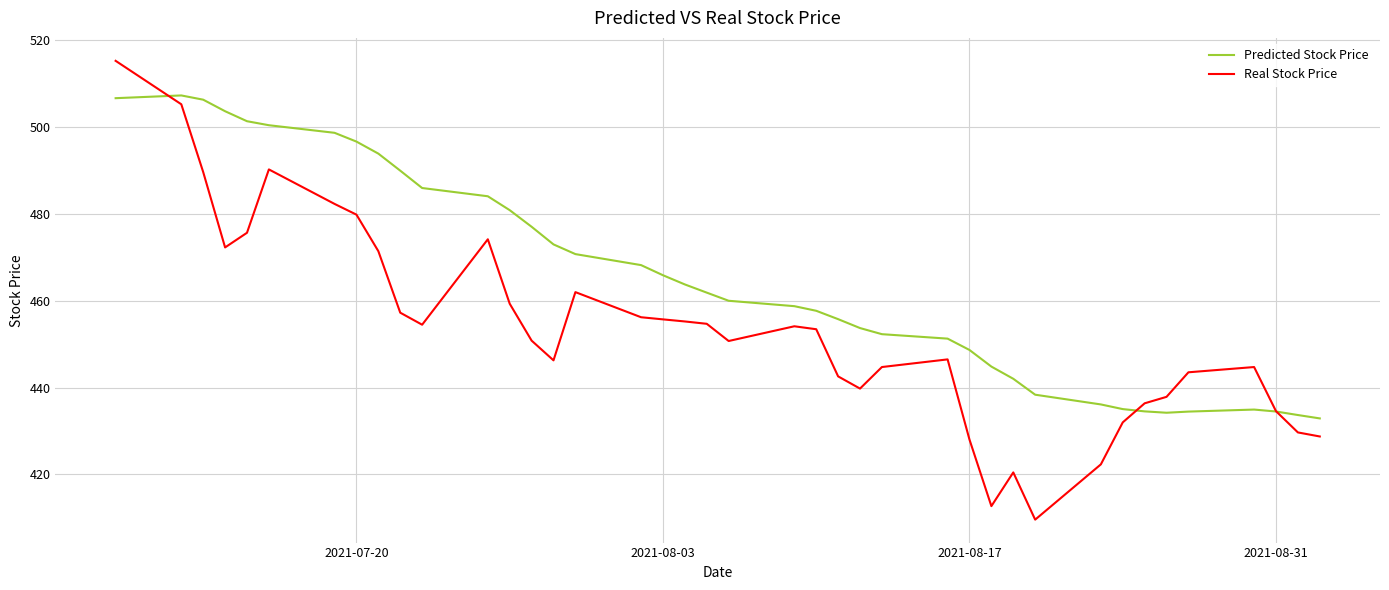

At how many categories does at least one series exceed 508?

1